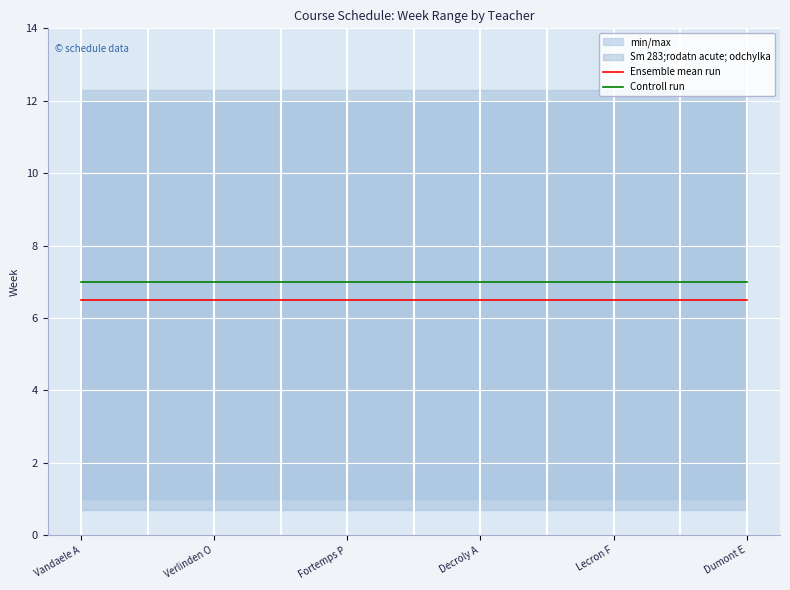

The value of Controll run at Fortemps P is 12.3. True or false?

False